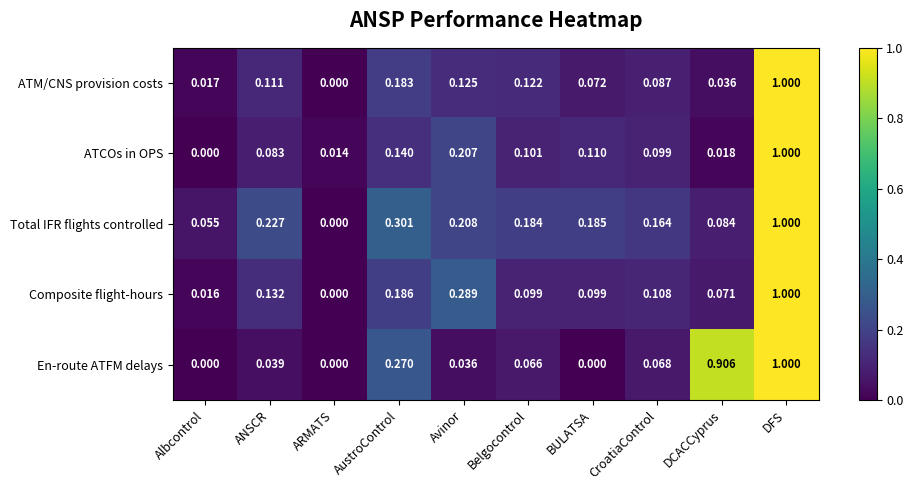

At which label does En-route ATFM delays reach its peak?

DFS